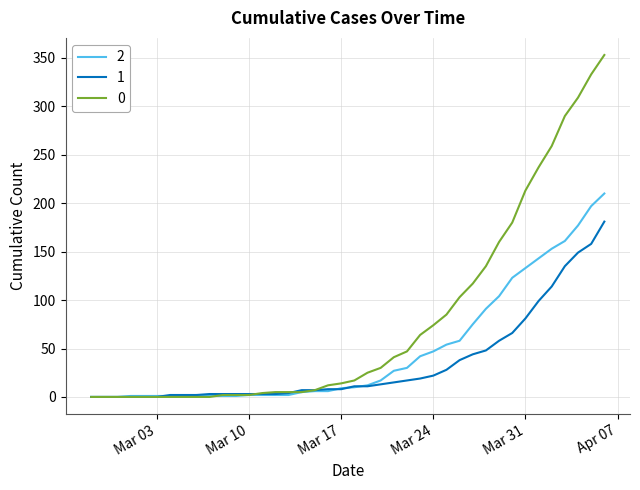

List the series in order of their overall mean, lowest first.

1, 2, 0